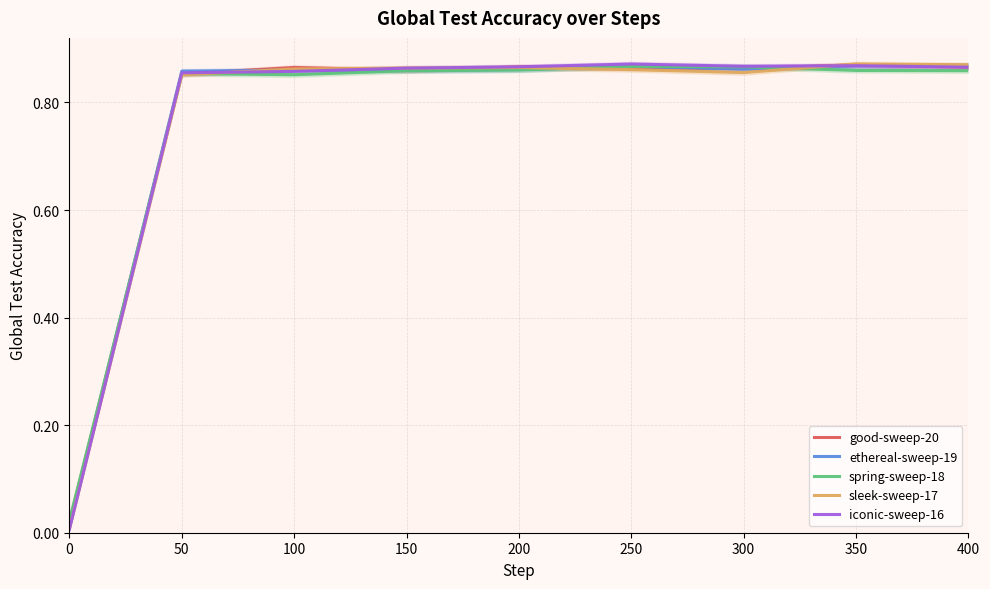

Reading right to left, what are all the values shown in this chart?

good-sweep-20: 0.9	0.9	0.9	0.9	0.9	0.9	0.9	0.9	0.0
ethereal-sweep-19: 0.9	0.9	0.9	0.9	0.9	0.9	0.9	0.9	0.0
spring-sweep-18: 0.9	0.9	0.9	0.9	0.9	0.9	0.9	0.9	0.0
sleek-sweep-17: 0.9	0.9	0.9	0.9	0.9	0.9	0.9	0.9	0.0
iconic-sweep-16: 0.9	0.9	0.9	0.9	0.9	0.9	0.9	0.9	0.0